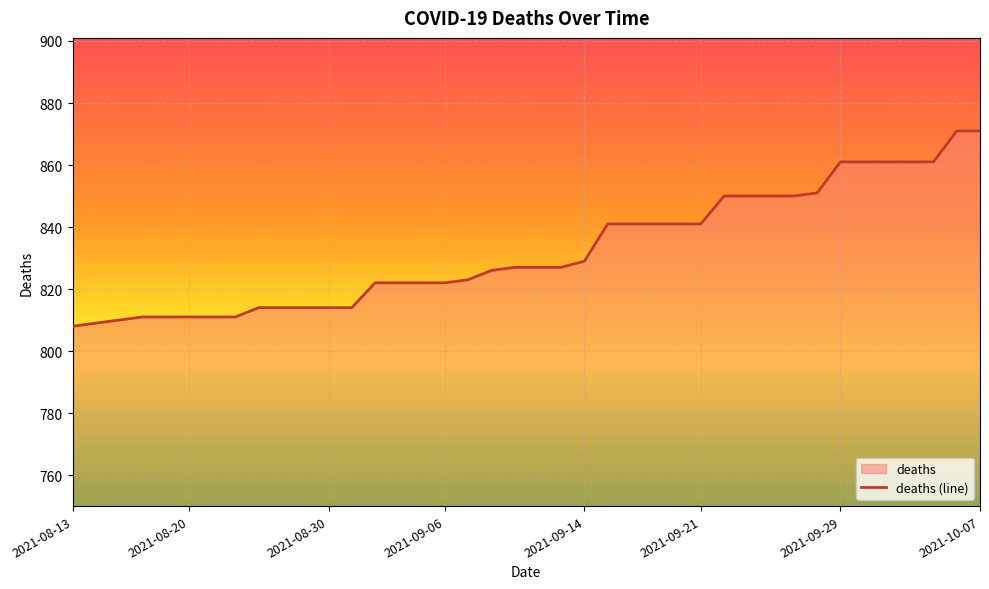

What is the change in value from 31 to 35?

+11